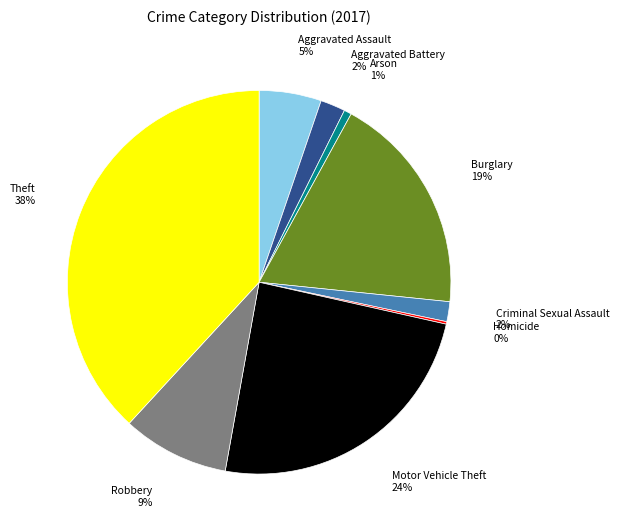

To the nearest percent, what is the difference between the largest and smallest slice percentages?

38%